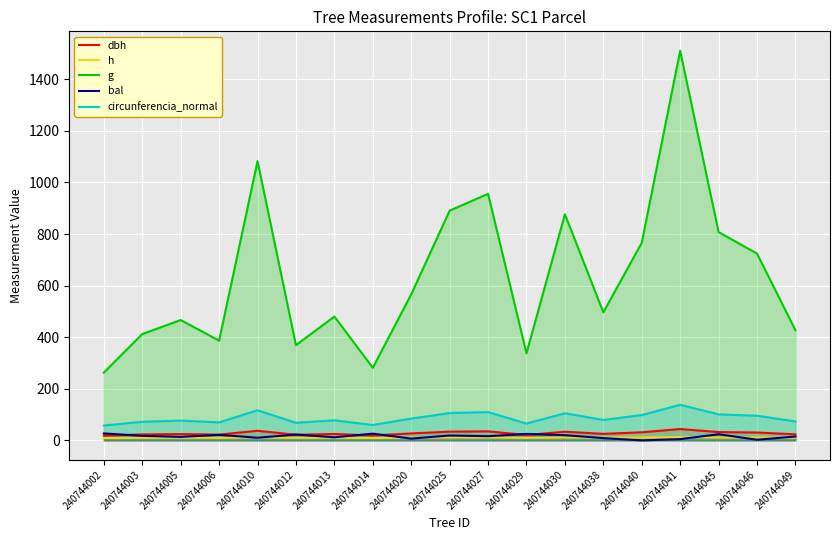

How many intersections are there between bal and h?

8